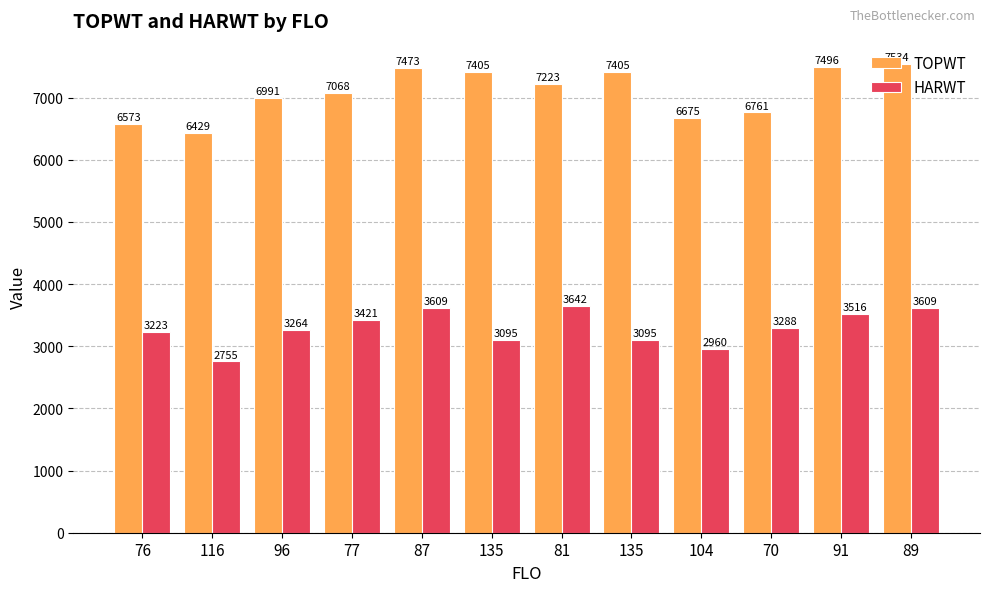

How many data points does each series have?

12